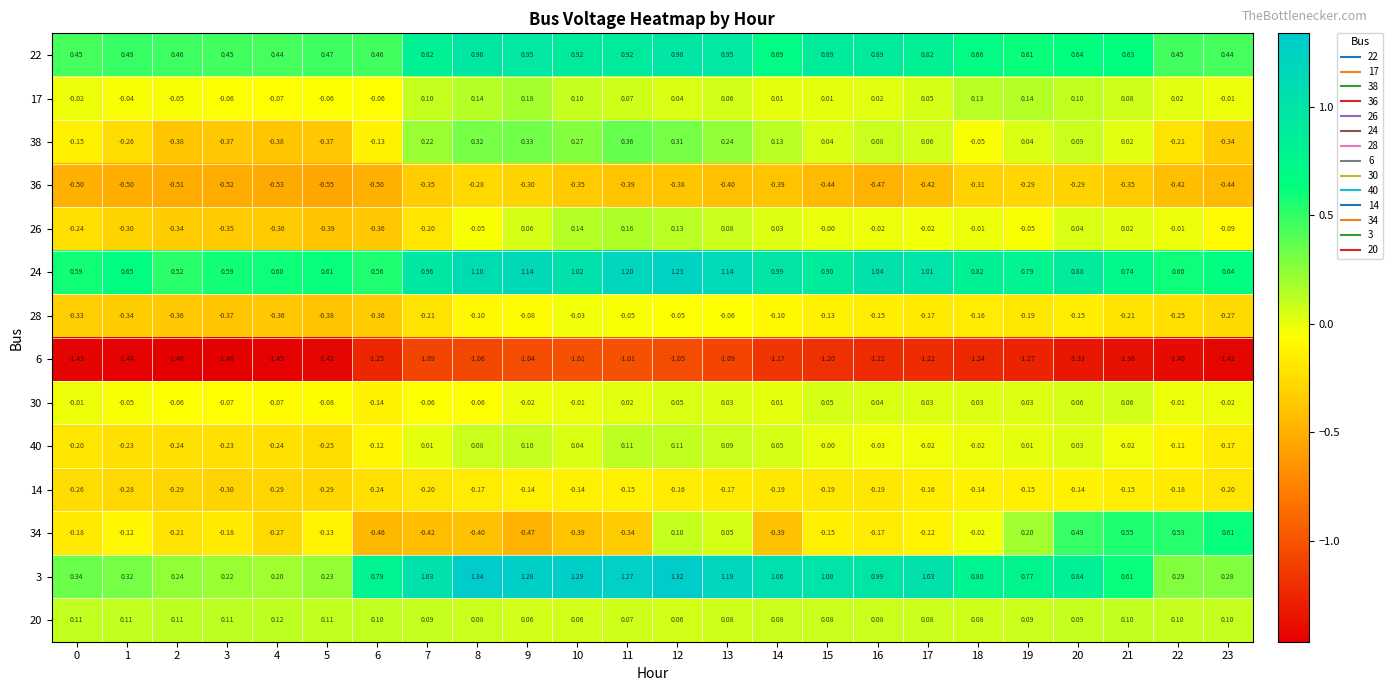

Is the value of 6 at 9 greater than the value of 20 at 4?

No